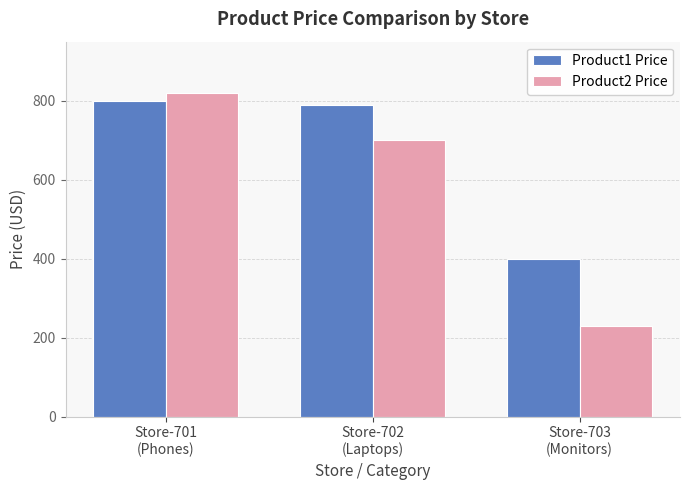

Which series has the widest spread of values?

Product2 Price